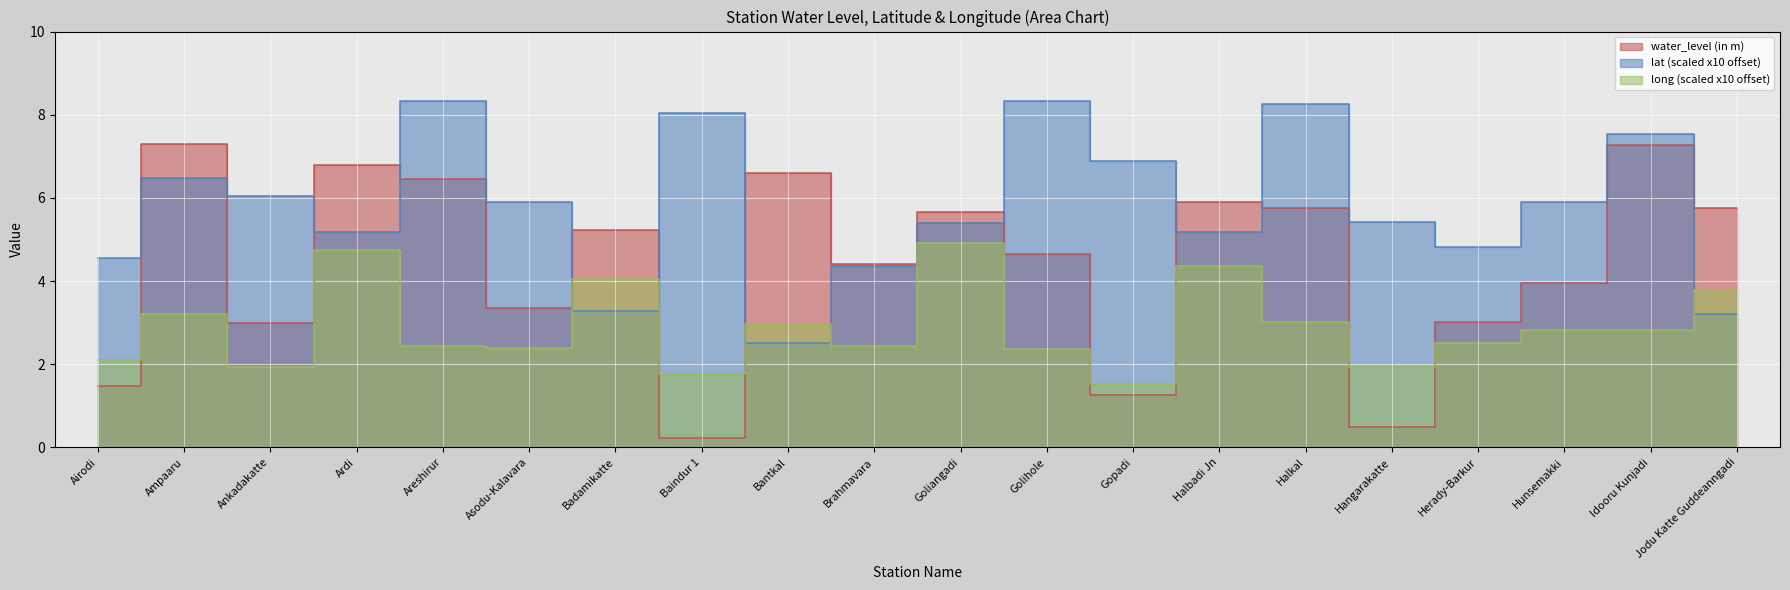

Read the long value at Ampaaru.

3.2